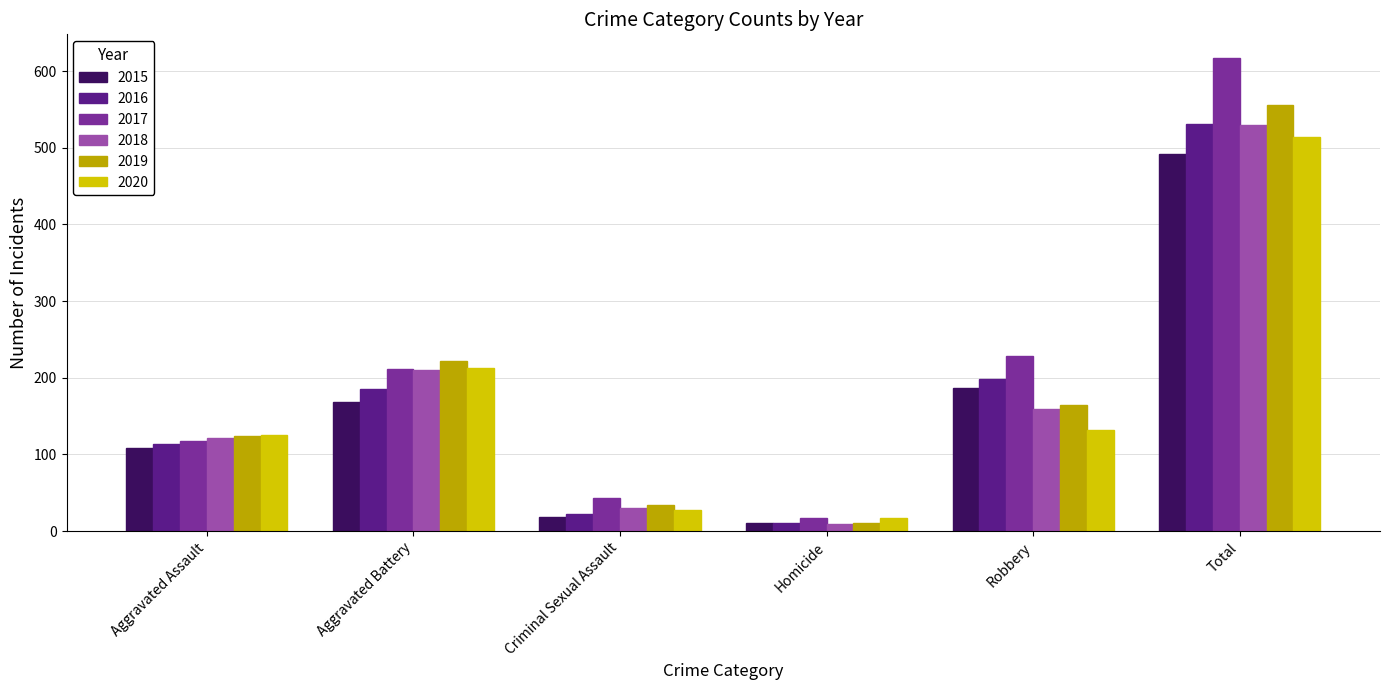

What is the minimum value for 2019?

11